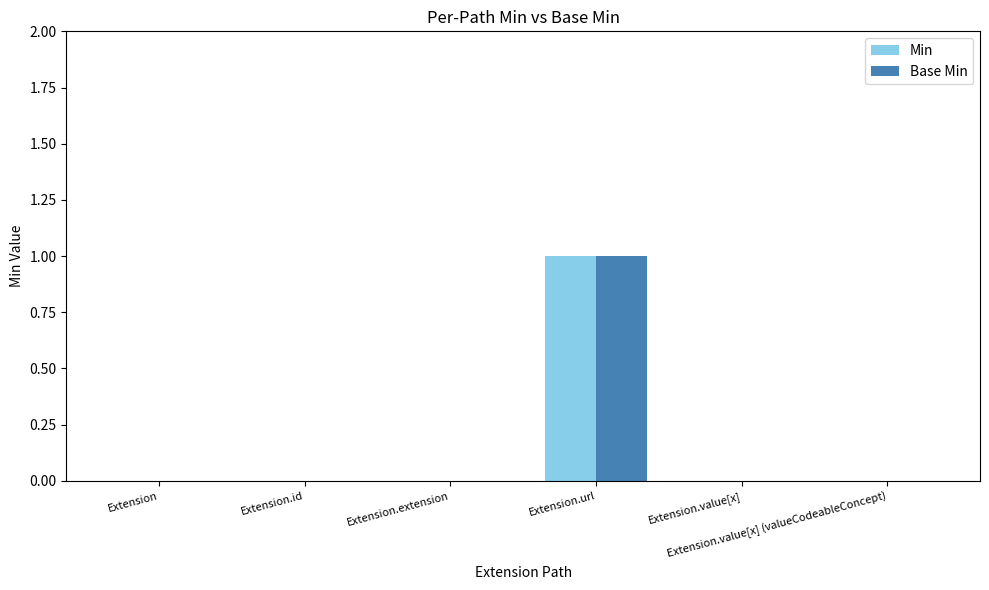

Reading left to right, extract all data points from this chart.

Min: Extension=0	Extension.id=0	Extension.extension=0	Extension.url=1	Extension.value[x]=0	Extension.value[x] (valueCodeableConcept)=0
Base Min: Extension=0	Extension.id=0	Extension.extension=0	Extension.url=1	Extension.value[x]=0	Extension.value[x] (valueCodeableConcept)=0